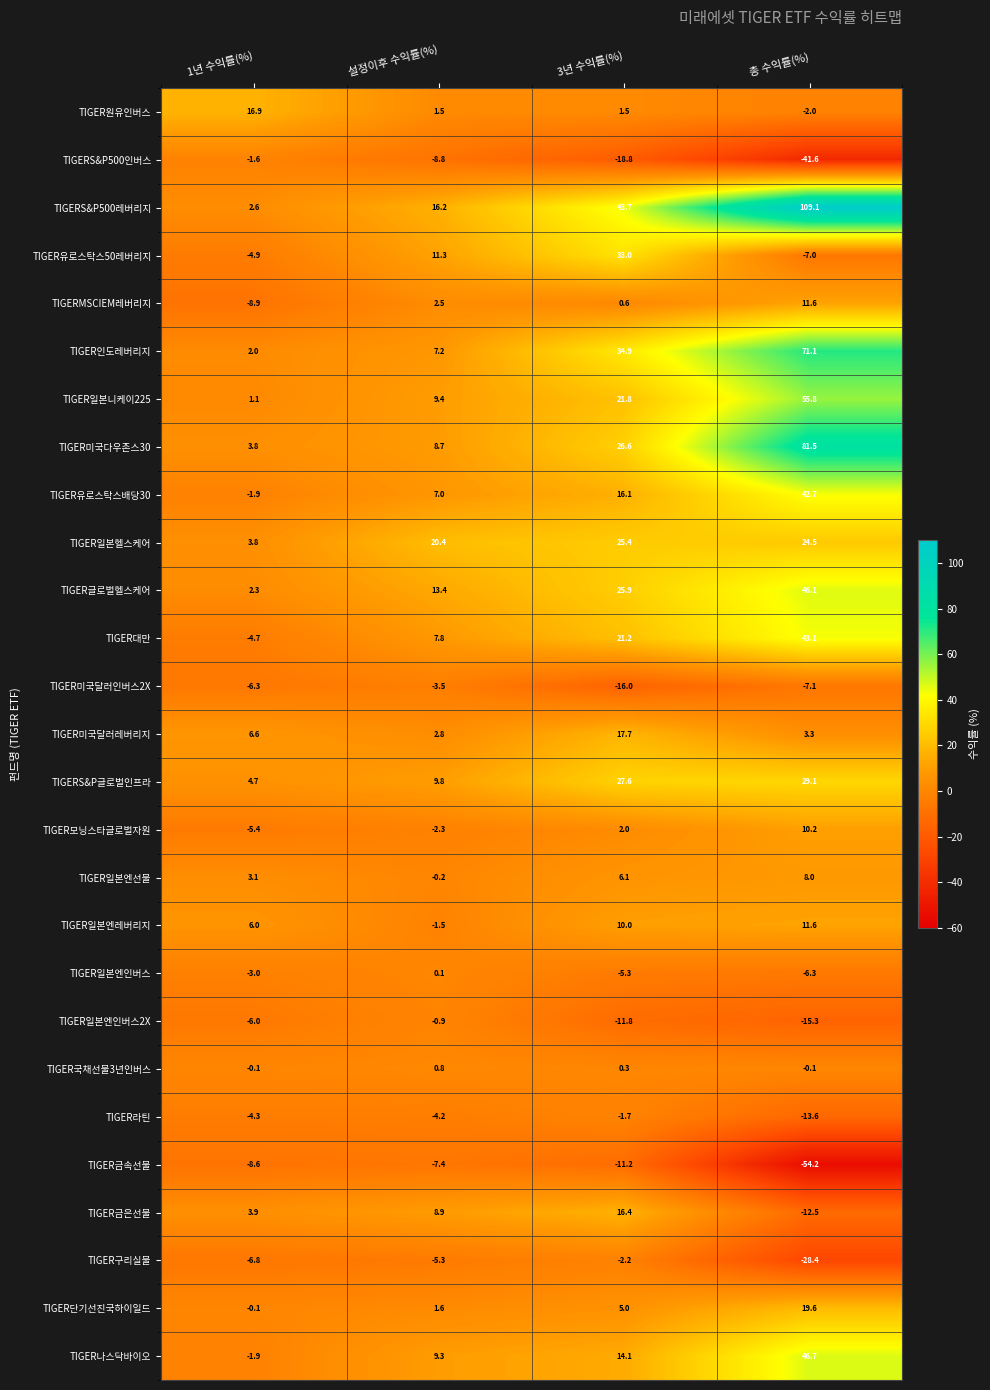

Which series has the widest spread of values?

TIGERS&P500레버리지